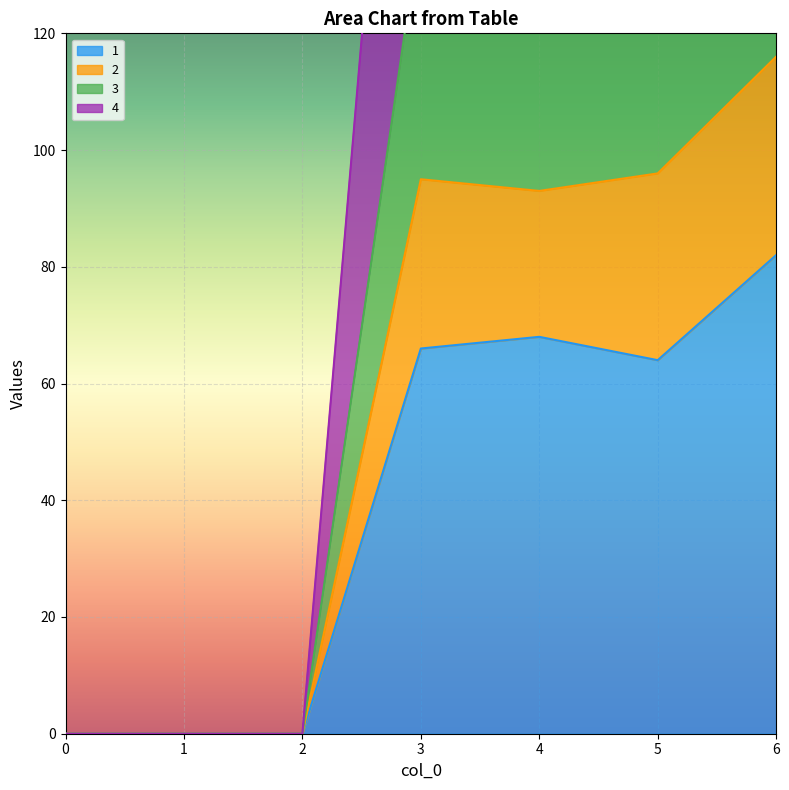

What is the value of the 3 point at the 7th from the left?

170